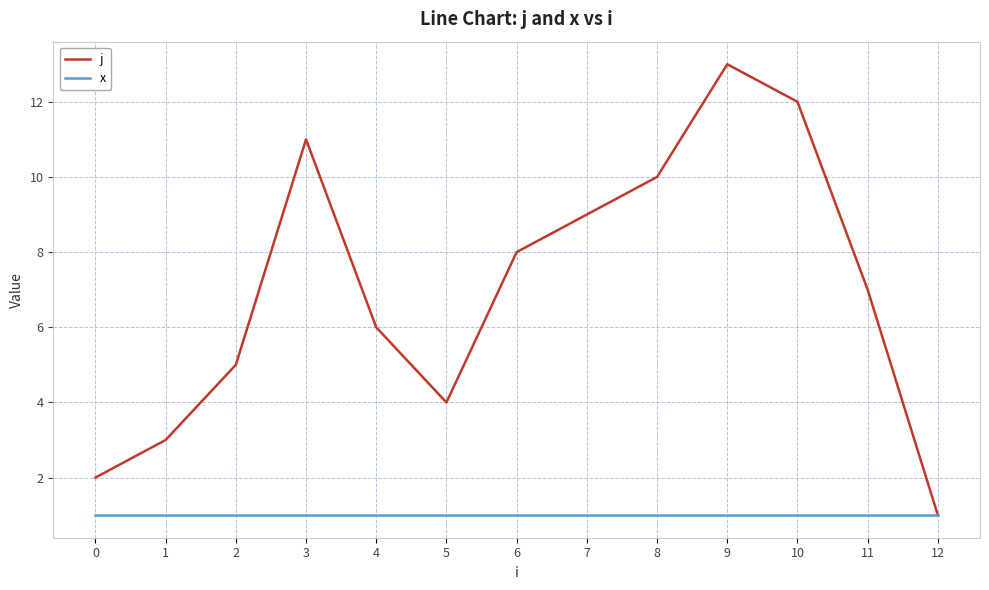

What are all the series names shown in the legend?

j, x